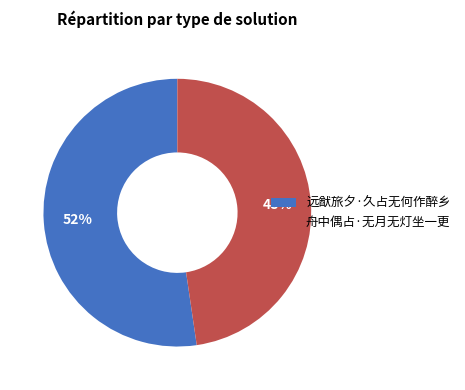

Count the number of slices in the pie.

2